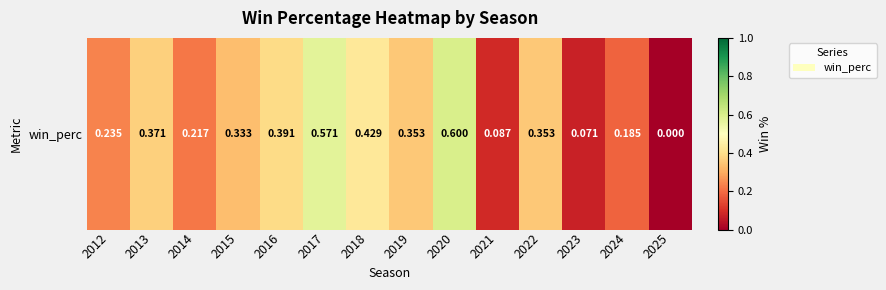

At which category does the chart reach its peak across all series?

2020